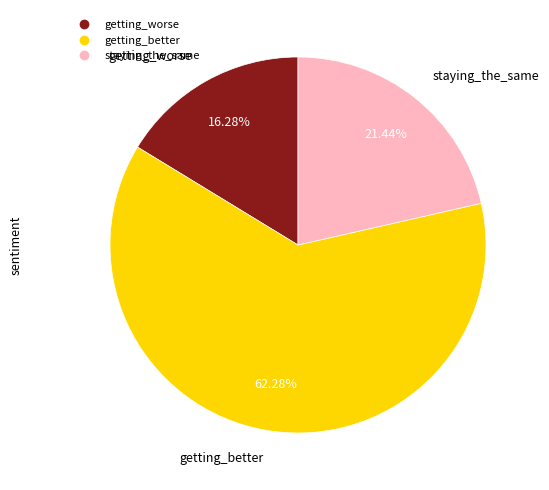

Between getting_worse and staying_the_same, which is larger?

staying_the_same